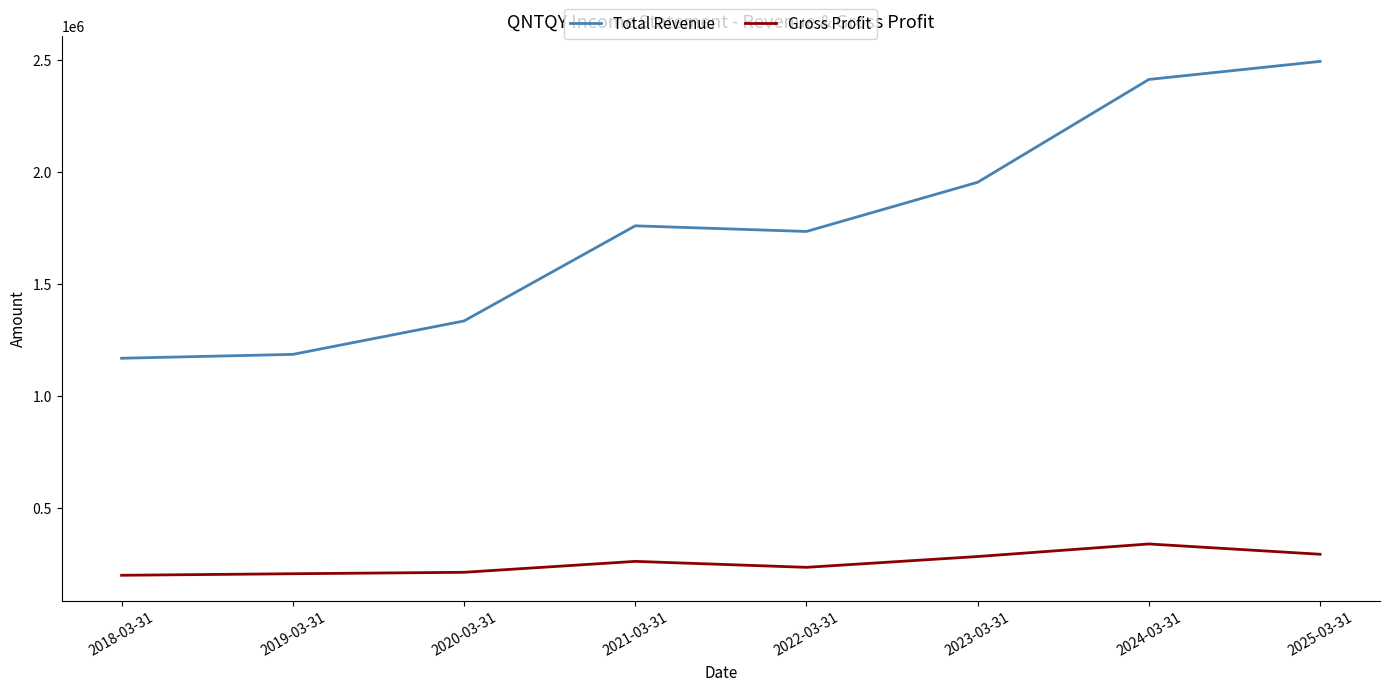

At 2025-03-31, list the series in order from largest to smallest.

Total Revenue, Gross Profit